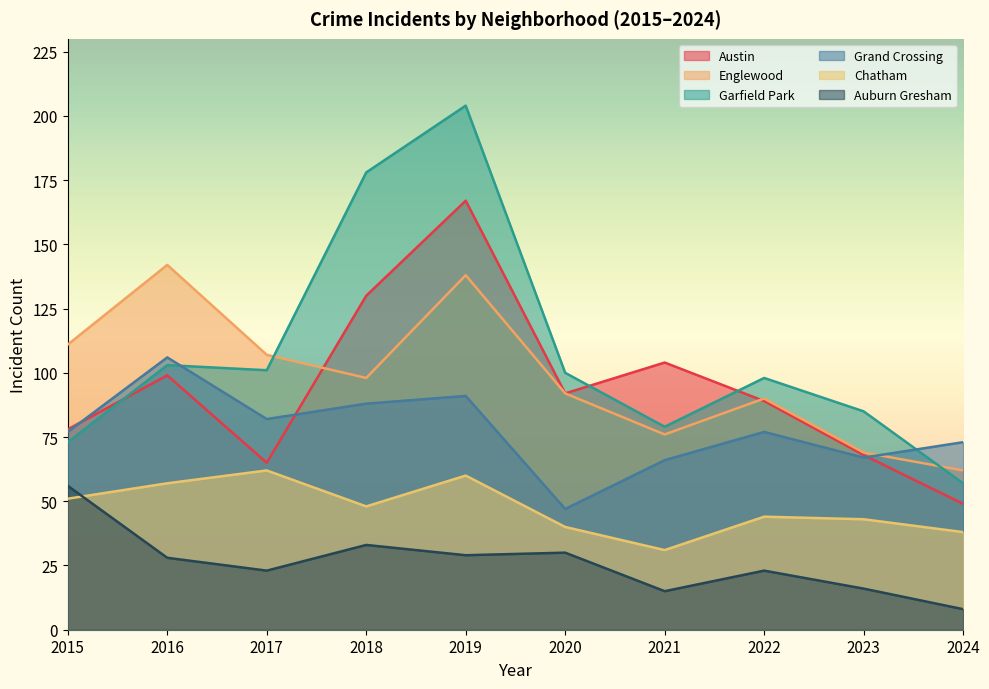

Does the chart display data point markers on the line(s)?

No